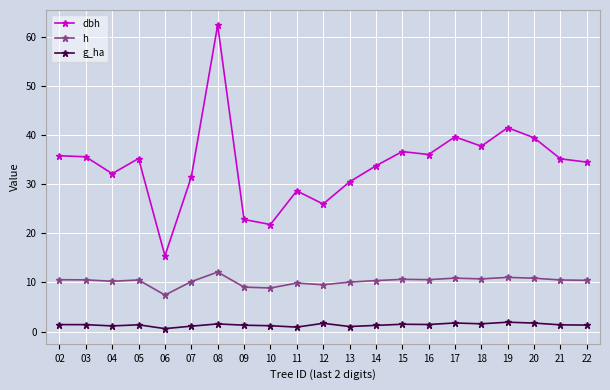

What is the average value of the g_ha series?

1.4